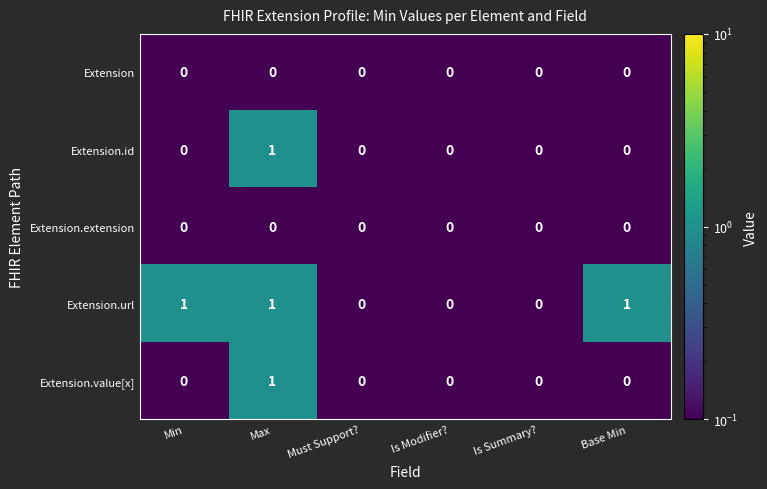

Which series has the largest total across all categories?

Extension.url